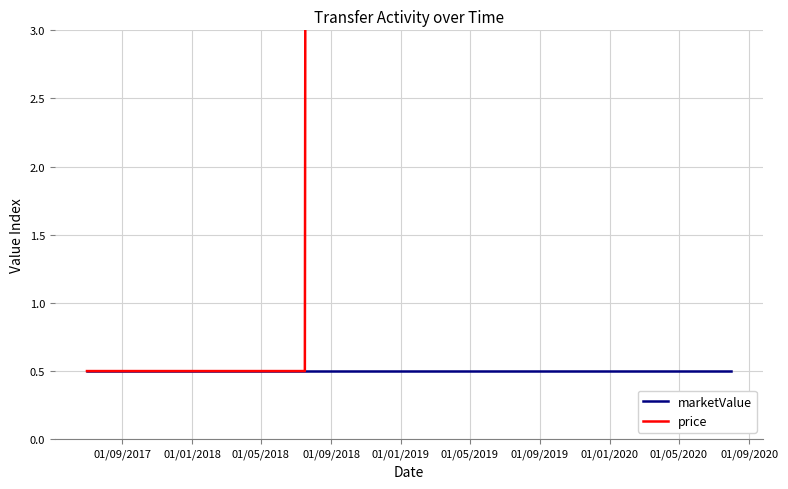

True or false: price and marketValue cross at least once.

False